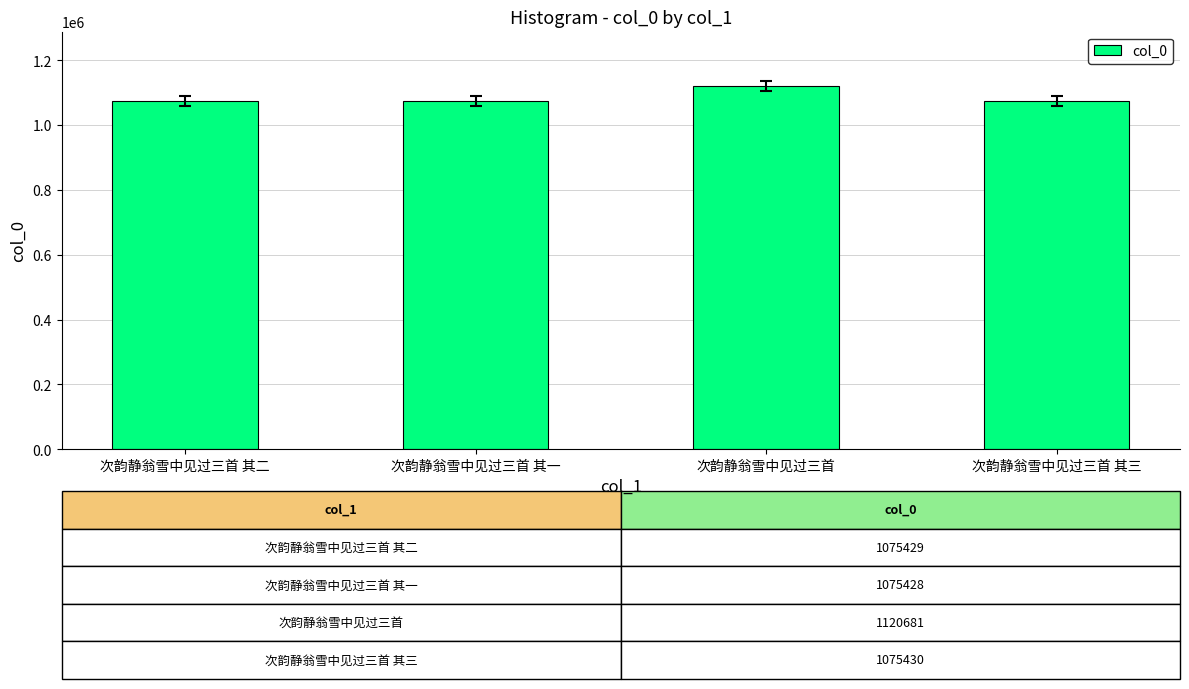

What is the ratio of the value at 次韵静翁雪中见过三首 to the value at 次韵静翁雪中见过三首 其三?

1.0